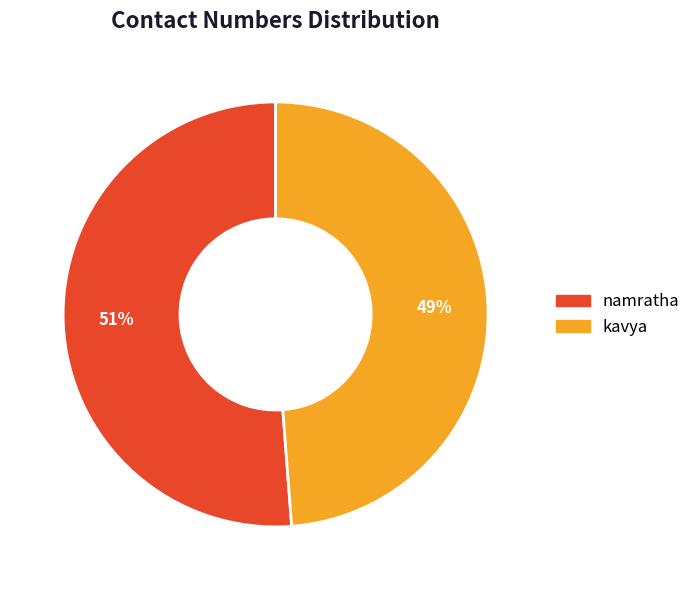

Is it true that kavya is 49% of the pie?

True